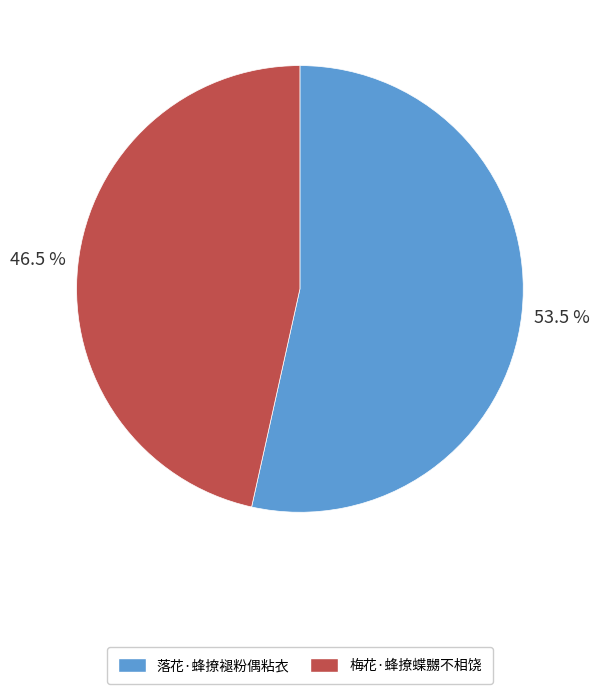

What is the largest slice in the pie chart?

落花·蜂撩褪粉偶粘衣